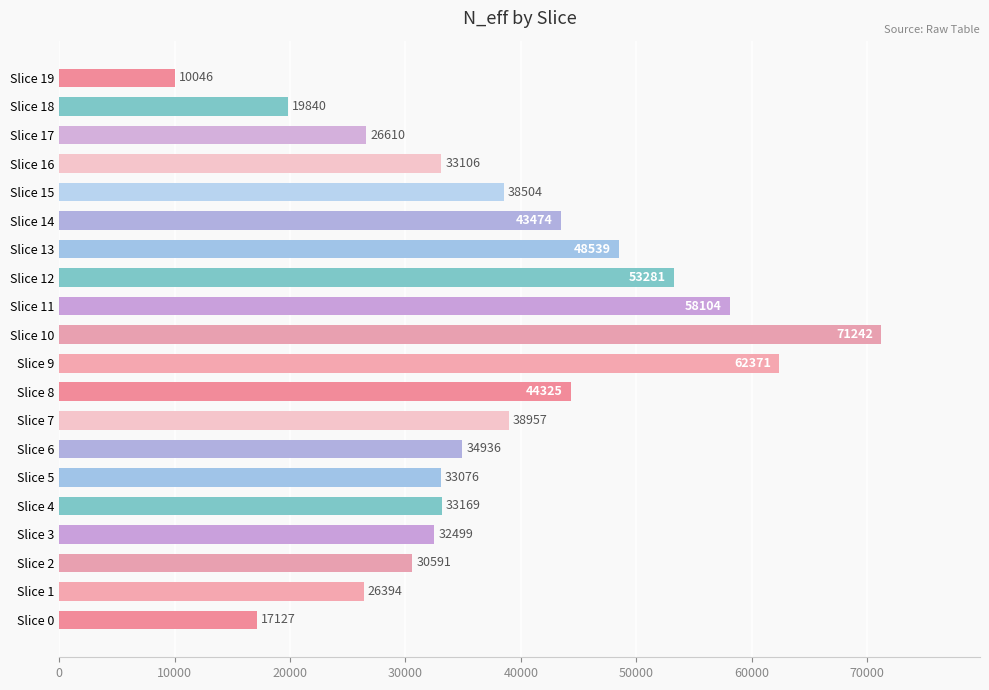

List the labels in order of value, smallest first.

Slice 19, Slice 0, Slice 18, Slice 1, Slice 17, Slice 2, Slice 3, Slice 5, Slice 16, Slice 4, Slice 6, Slice 15, Slice 7, Slice 14, Slice 8, Slice 13, Slice 12, Slice 11, Slice 9, Slice 10